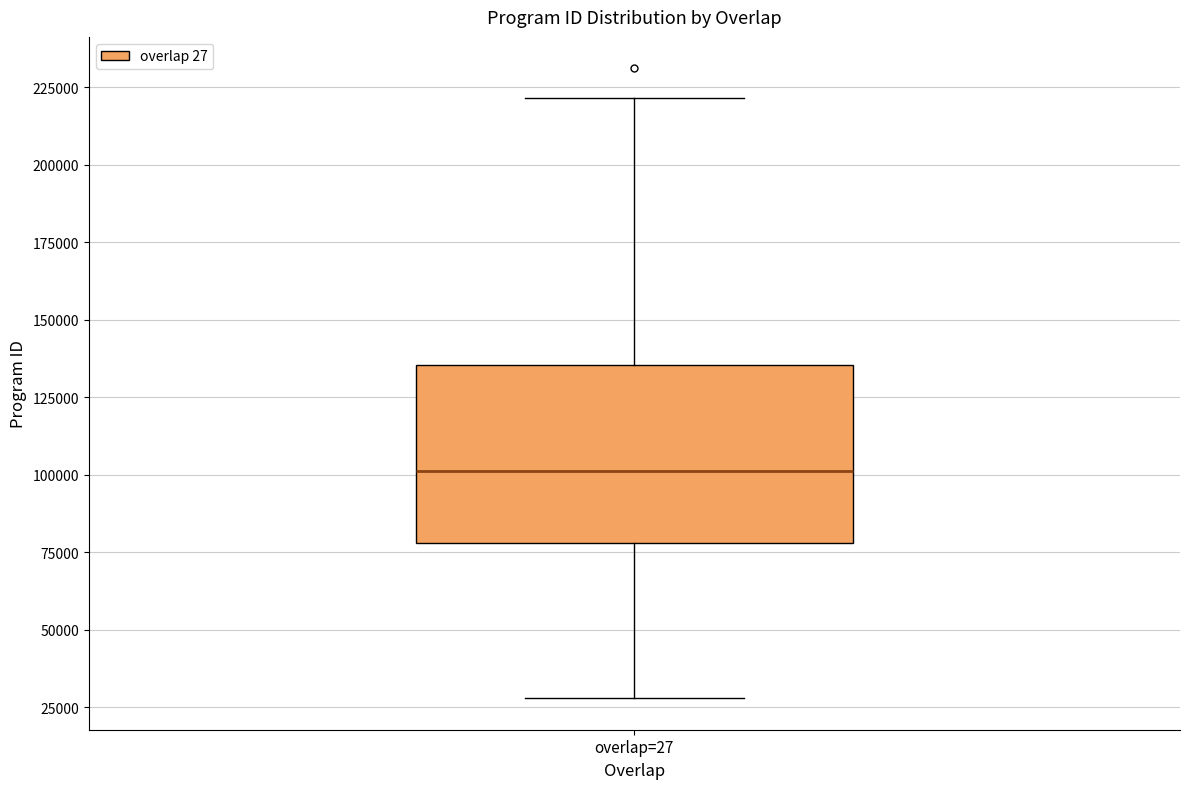

Read this box plot against the y-axis: the position of the median line, the range covered by the box, and the ends of both whiskers. The values are not printed on the chart, so give them approximately, as read against the axis.

median 100000, box 80000 to 135000, whiskers 30000 to 220000